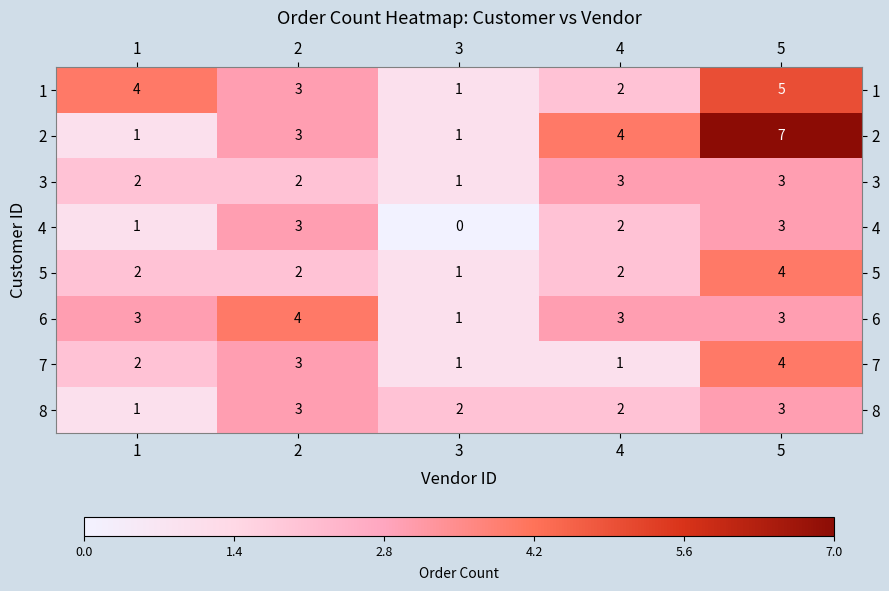

Is it true that 1 equals 5 at 5?

True